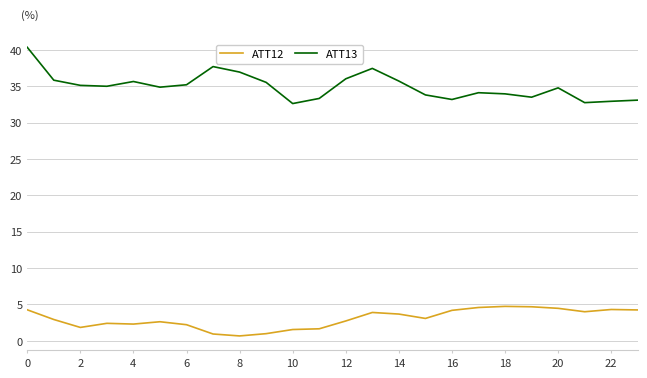

True or false: ATT12 and ATT13 cross at least once.

False